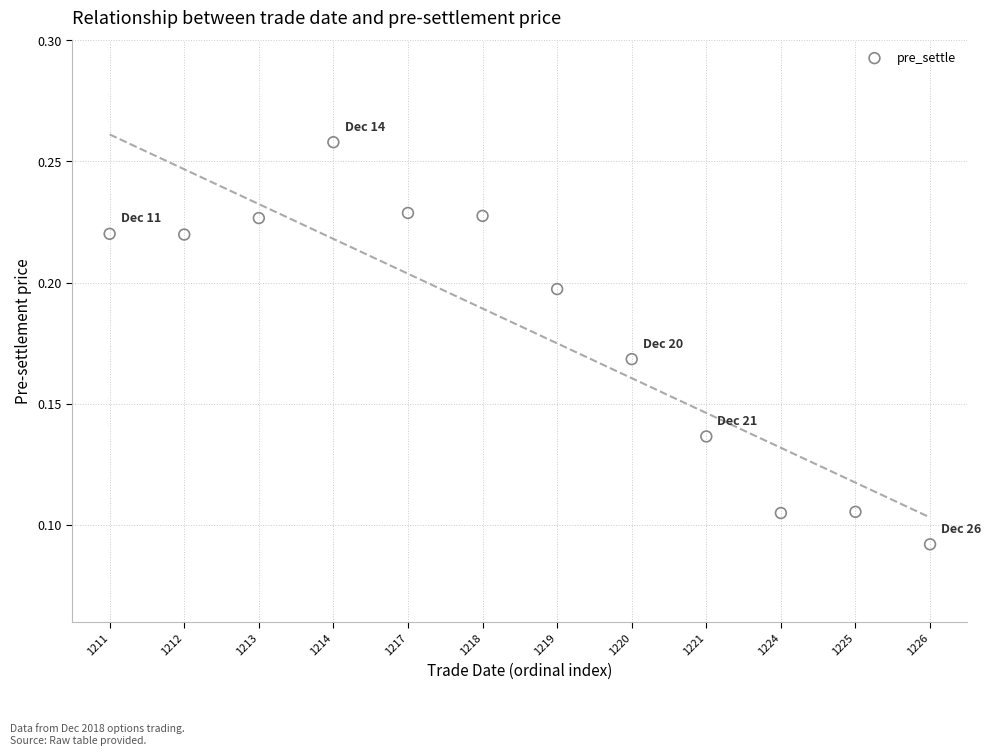

What is the range of X values (max minus min)?

11.0